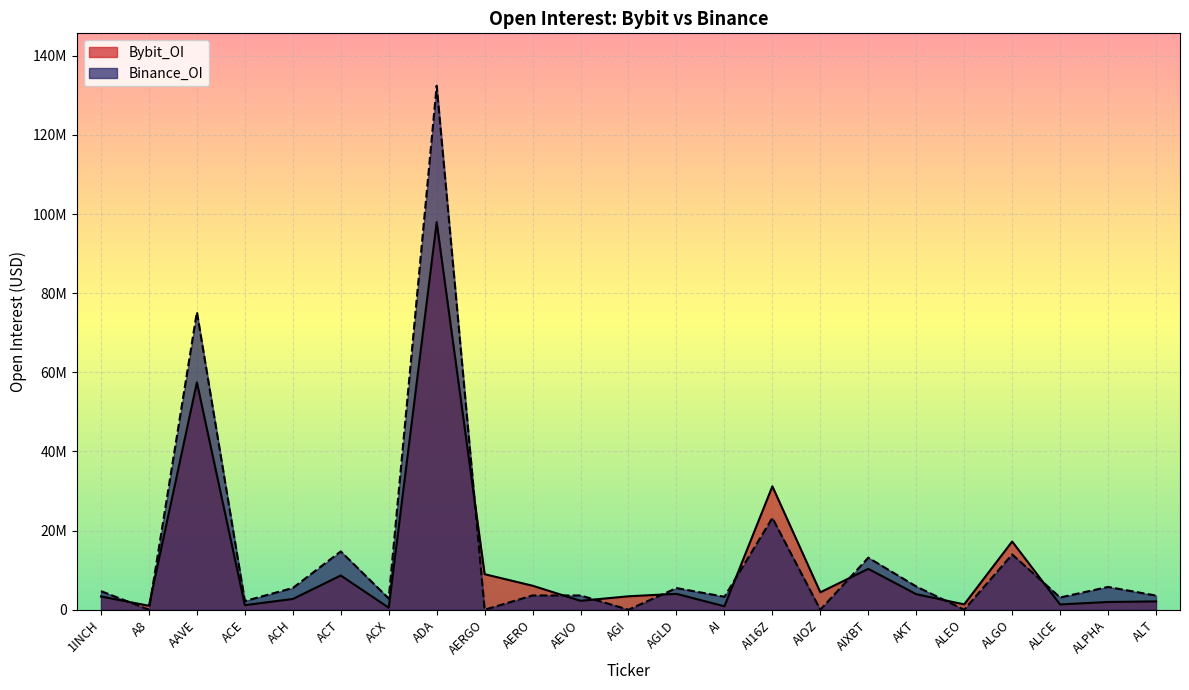

List the series in order of their peak value, lowest first.

Bybit_OI, Binance_OI